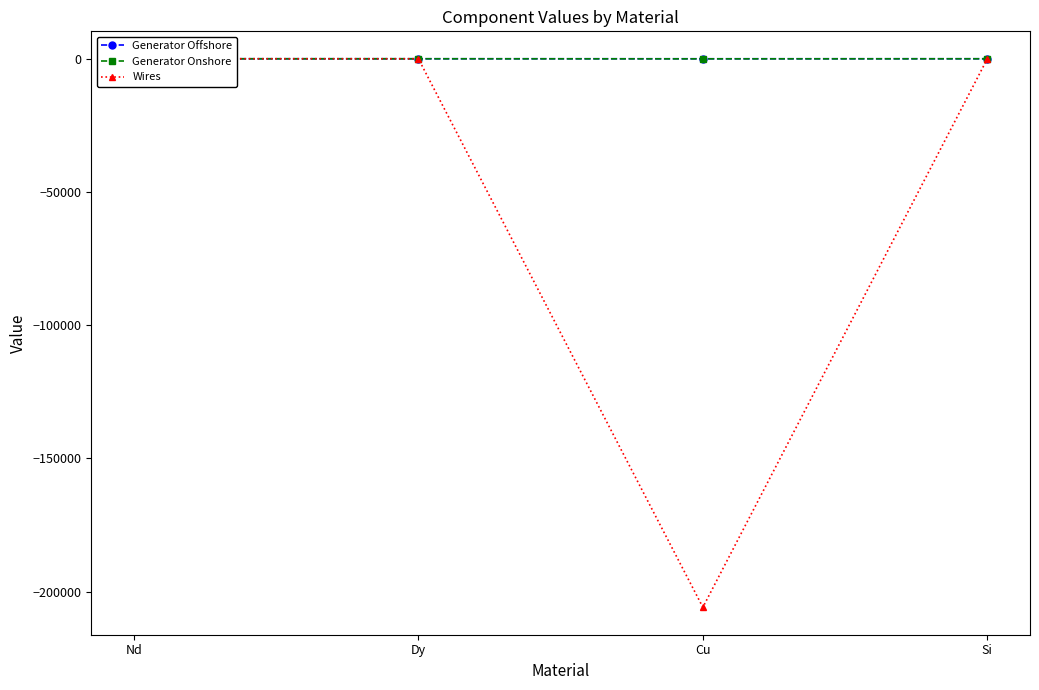

Reading left to right, list all the values displayed in this chart.

Generator Offshore: Nd=-0.1	Dy=0.0	Cu=-0.4	Si=0.0
Generator Onshore: Nd=0.0	Dy=0.0	Cu=-24.8	Si=0.0
Wires: Nd=0.0	Dy=0.0	Cu=-205913.4	Si=0.0